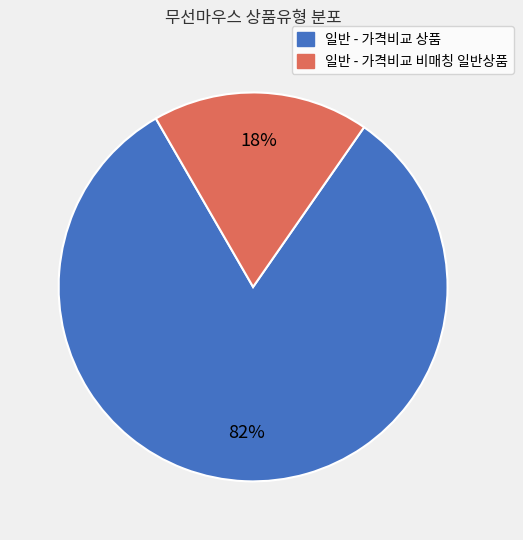

Which has a higher value, 일반 - 가격비교 비매칭 일반상품 or 일반 - 가격비교 상품?

일반 - 가격비교 상품